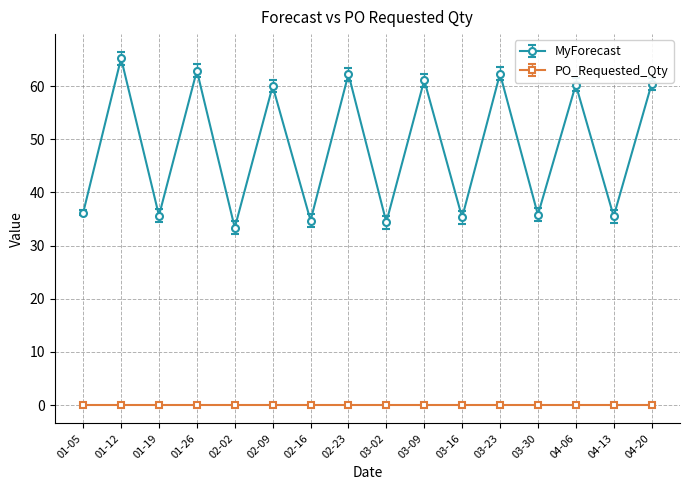

What is the label of the 4th point from the left?

01-26